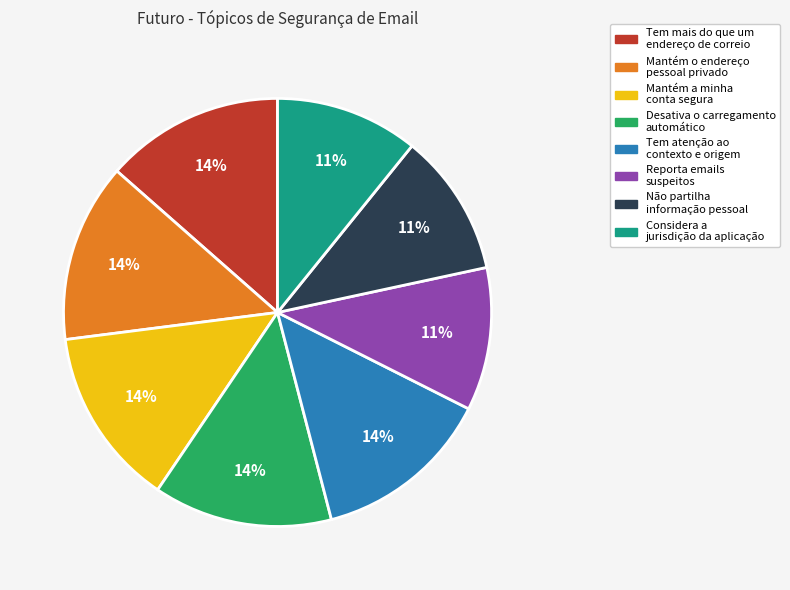

To the nearest percent, what percentage of the pie is Mantém a minha conta segura?

14%